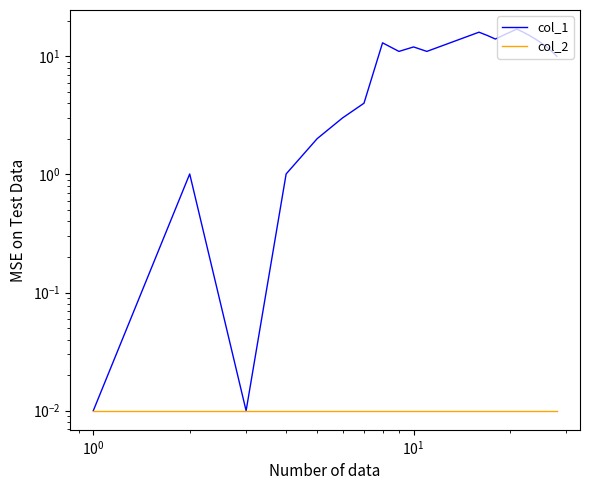

True or false: col_1 has more than 0 interior local peaks.

True